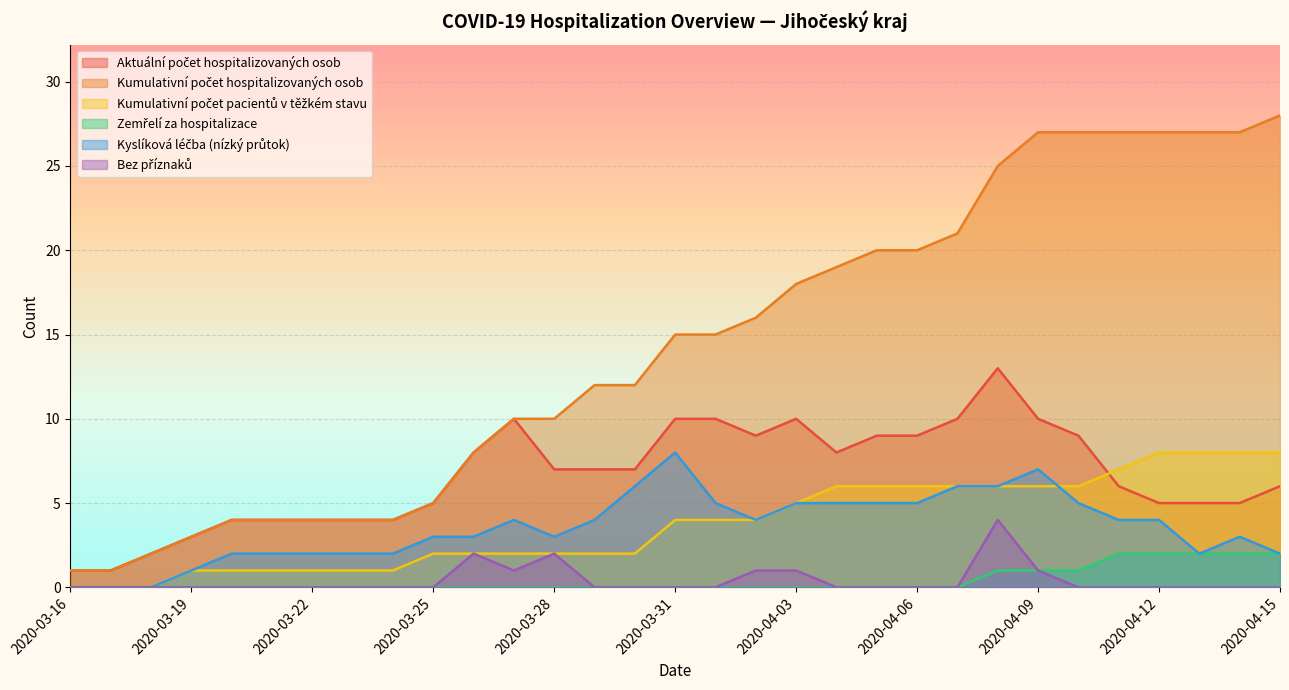

True or false: Kyslíková léčba (nízký průtok) and Kumulativní počet pacientů v těžkém stavu intersect in this chart.

True